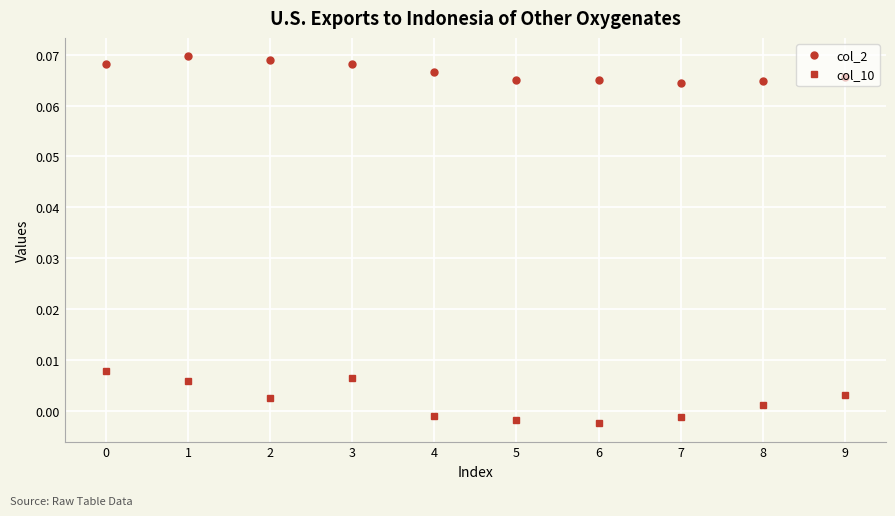

Does the chart have visible grid lines?

Yes